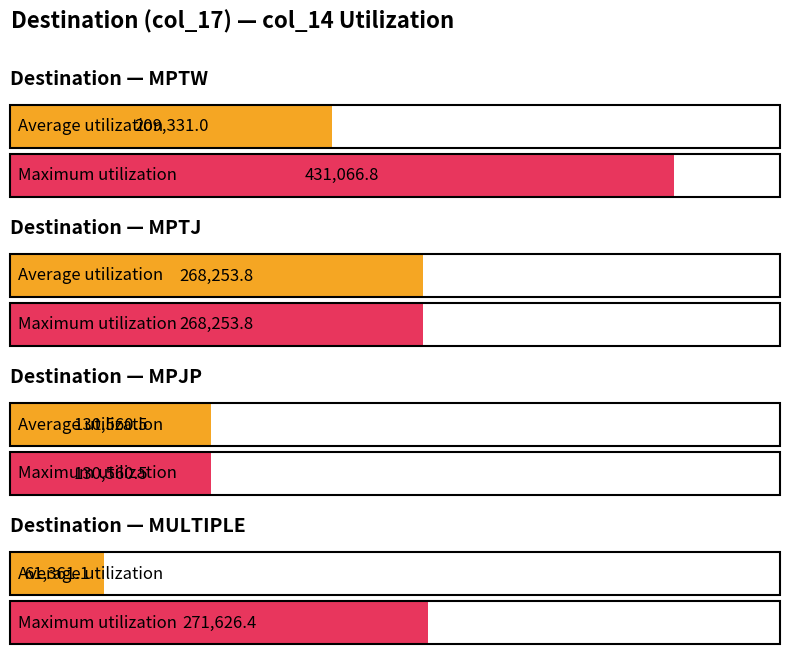

Rank the series by their maximum value, from lowest to highest.

Average utilization, Maximum utilization